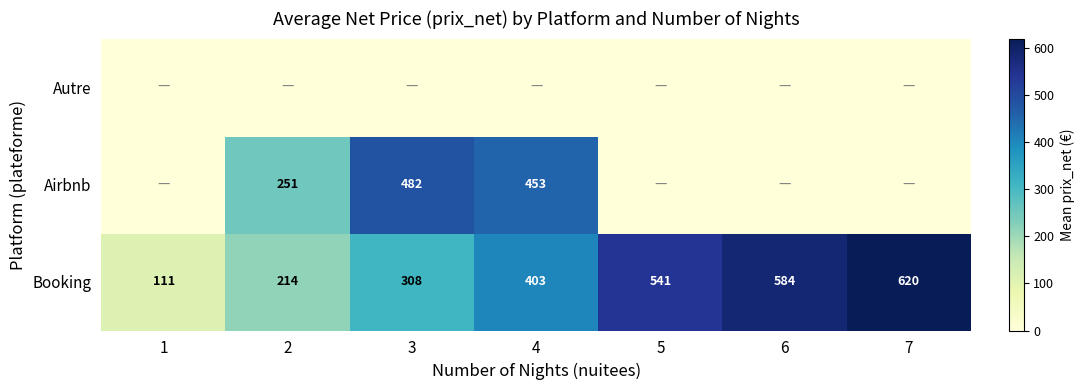

What is the difference between the second highest and minimum values in the Booking series?

473